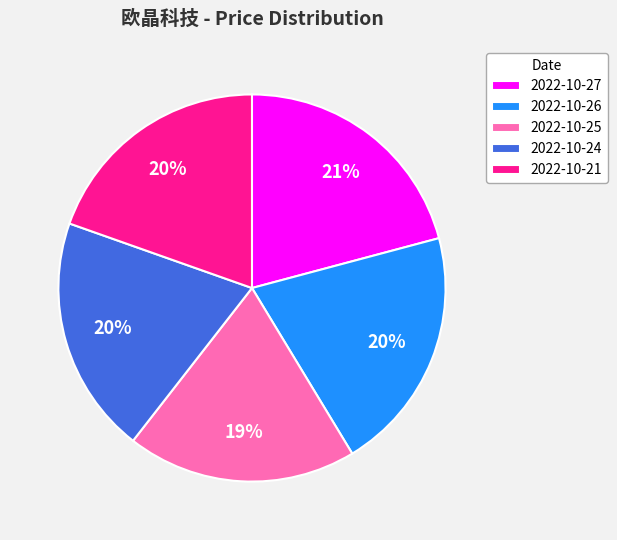

To the nearest percent, what is the difference between the largest and smallest slice percentages?

2%